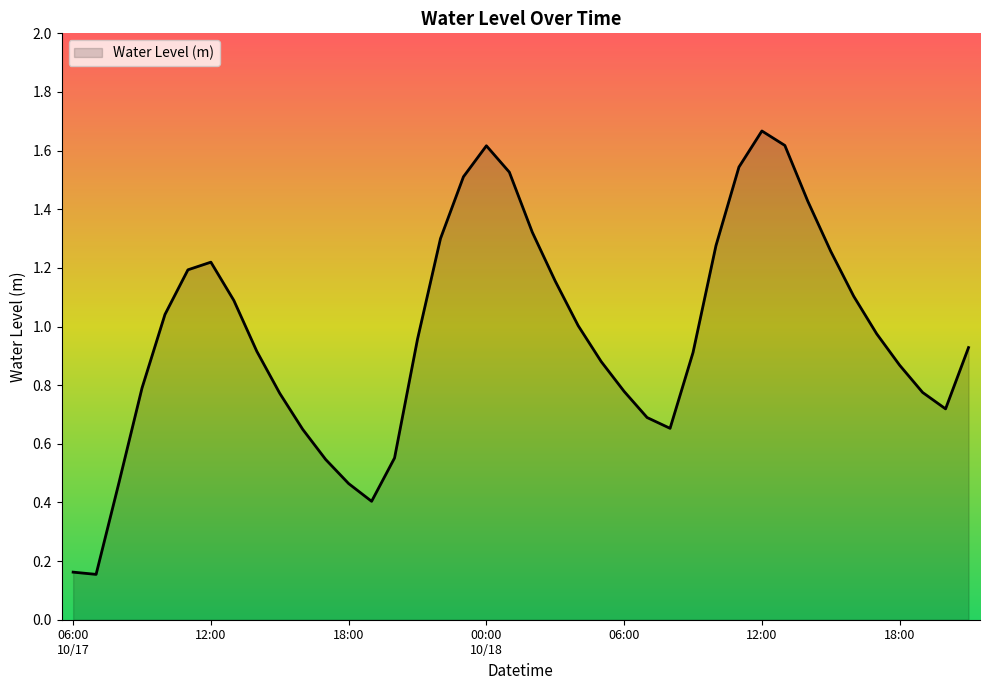

List the labels in order of value, largest first.

12:00, 13:00, 00:00
10/18, 11:00, 01:00, 23:00, 14:00, 02:00, 22:00, 10:00, 15:00, 12:00, 11:00, 03:00, 16:00, 13:00, 10:00, 04:00, 17:00, 21:00, 21:00, 14:00, 09:00, 05:00, 18:00, 09:00, 06:00, 19:00, 15:00, 20:00, 07:00, 08:00, 16:00, 20:00, 17:00, 08:00, 18:00, 19:00, 06:00
10/17, 07:00